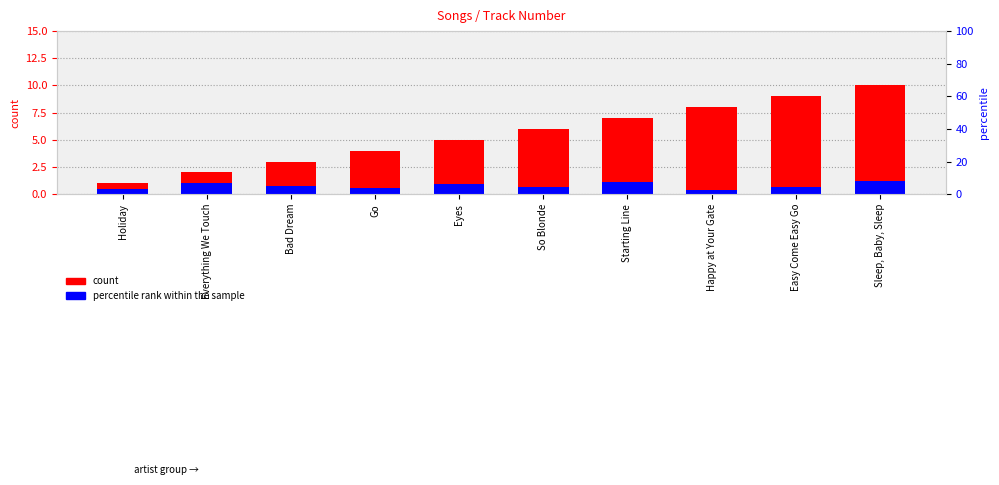

Which series has the largest total across all categories?

count